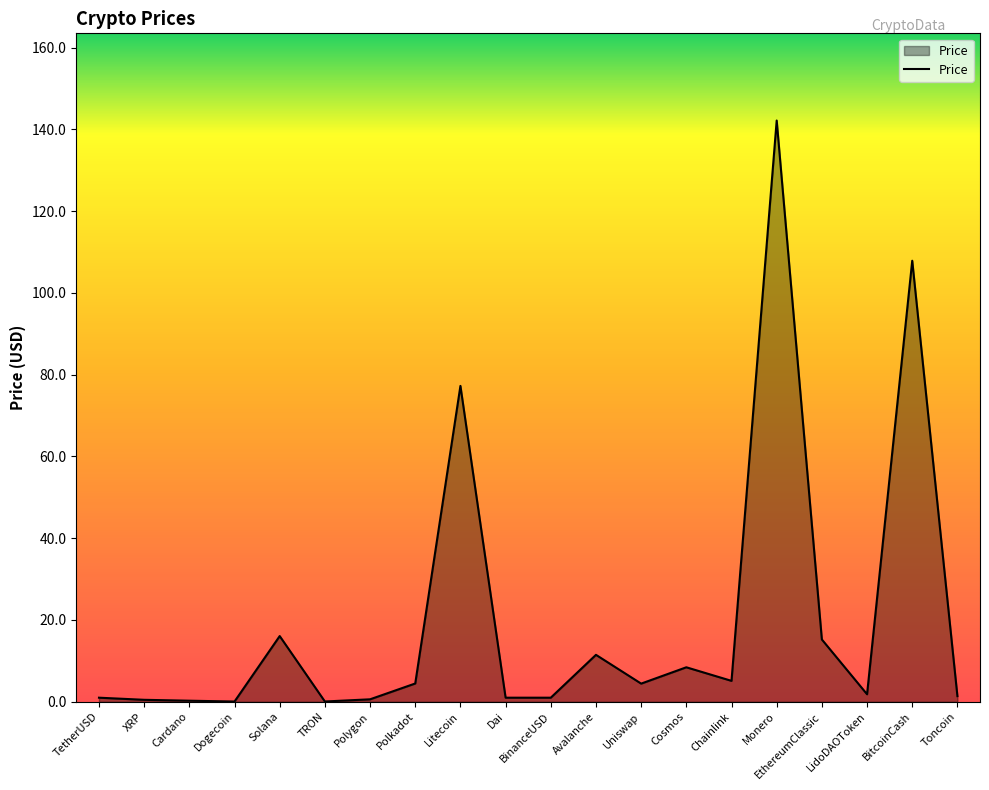

At which category does the chart reach its peak across all series?

Monero